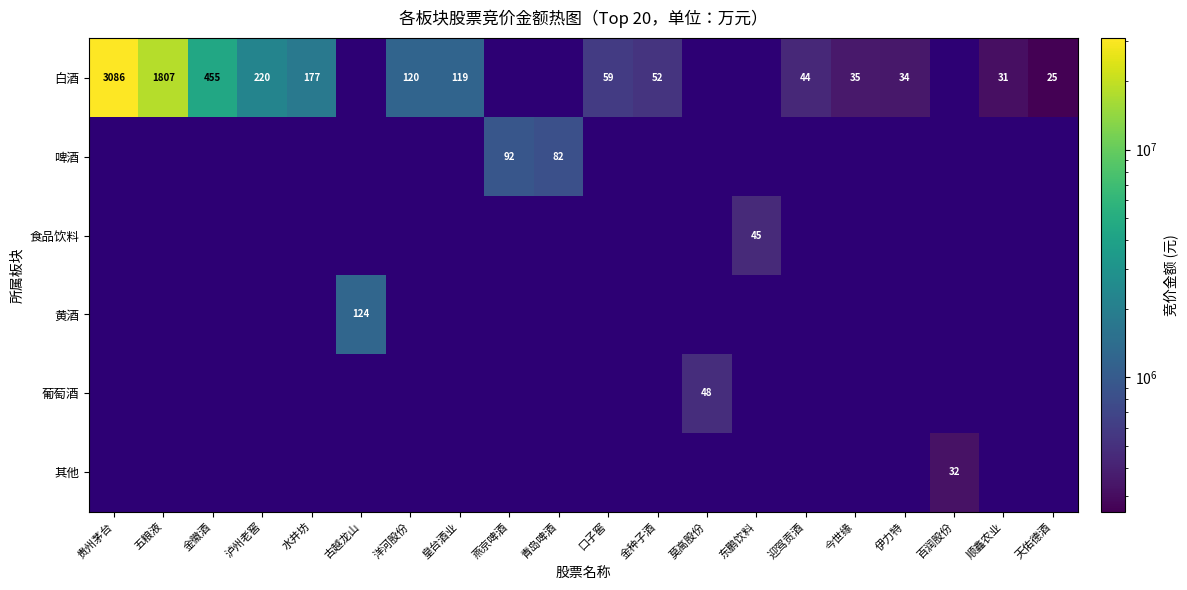

Count the number of categories in the chart.

20